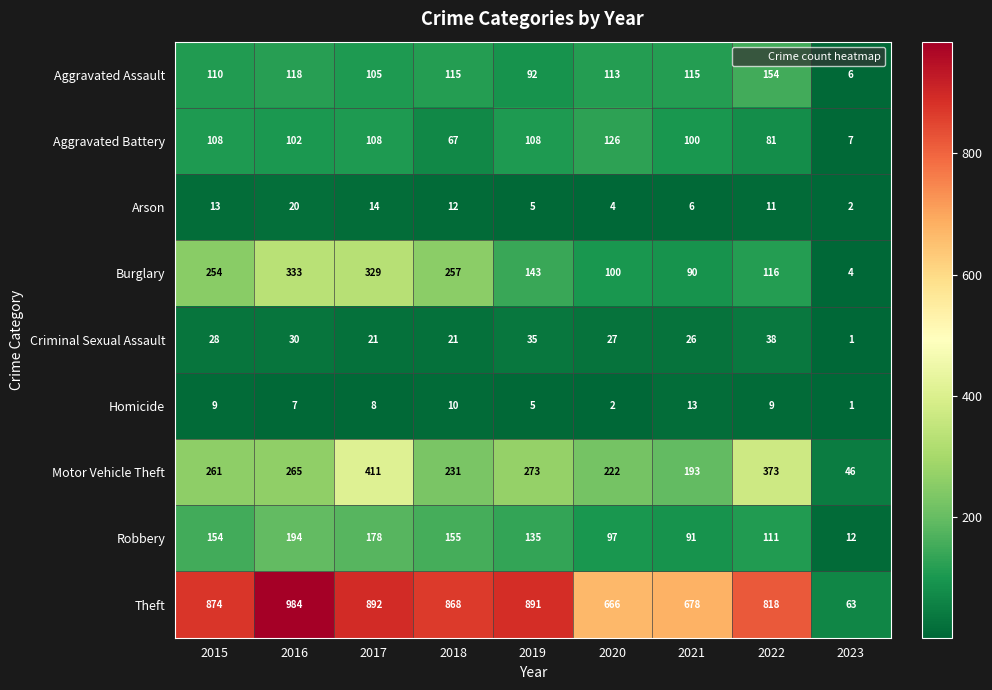

Count the number of categories in the chart.

9